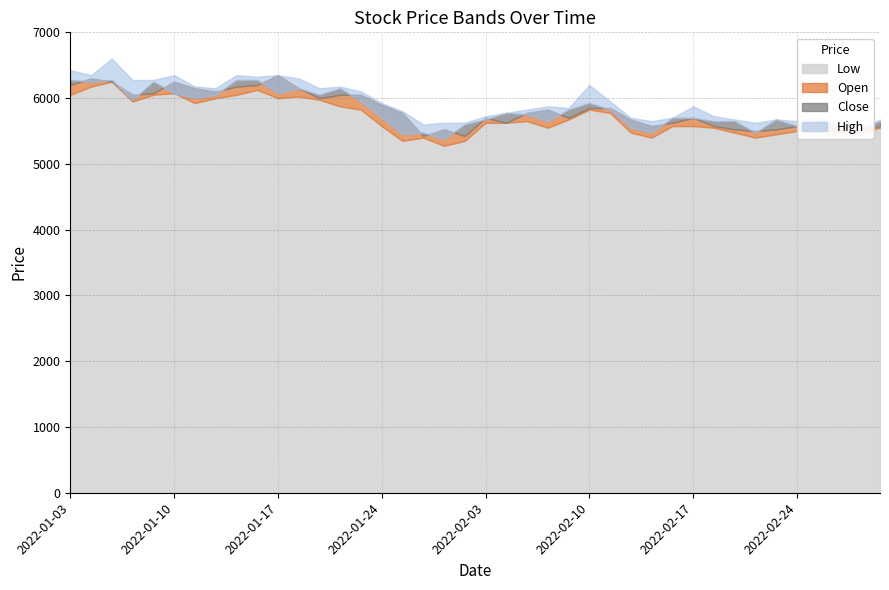

True or false: Open and Low intersect in this chart.

False